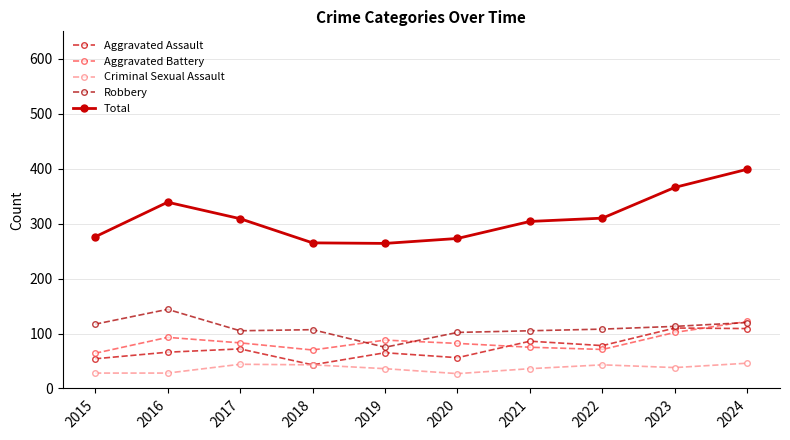

How many intersections are there between Robbery and Aggravated Battery?

3